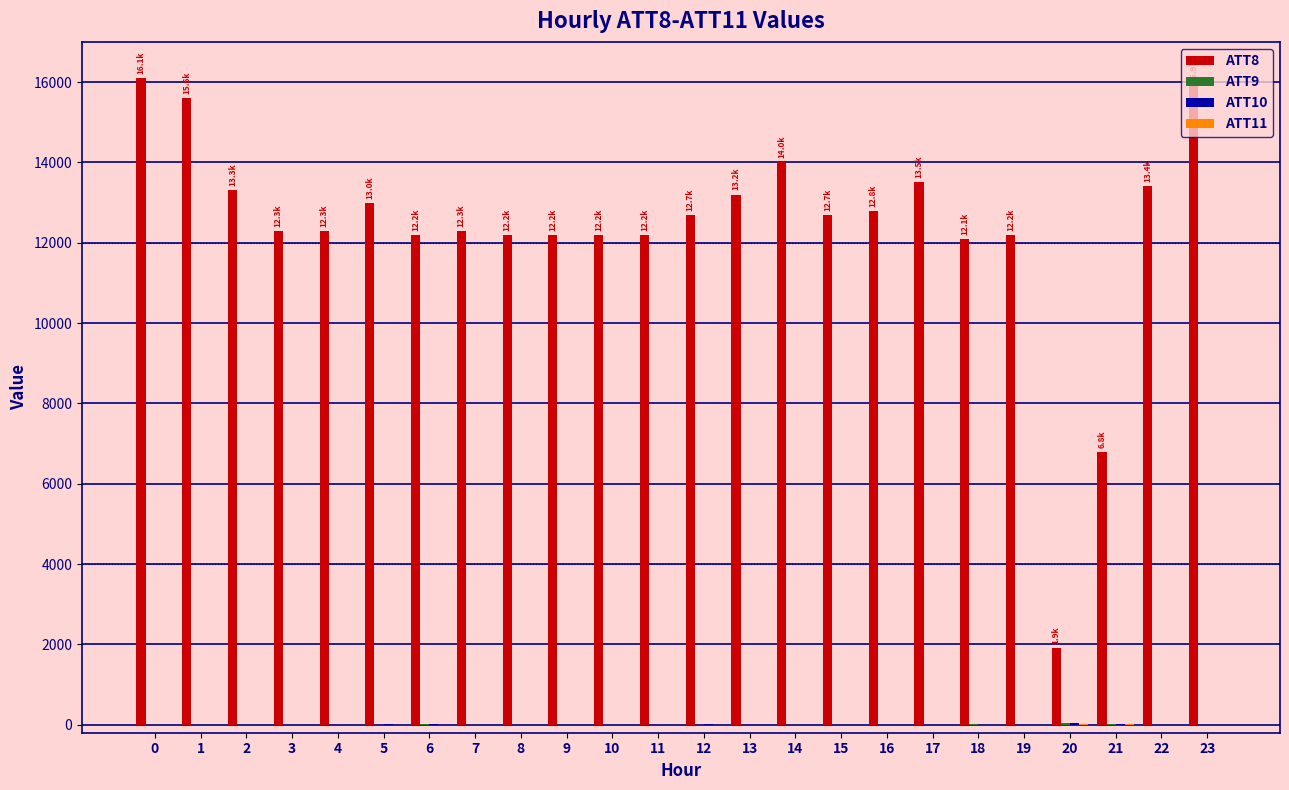

Which series has the largest total across all categories?

ATT8